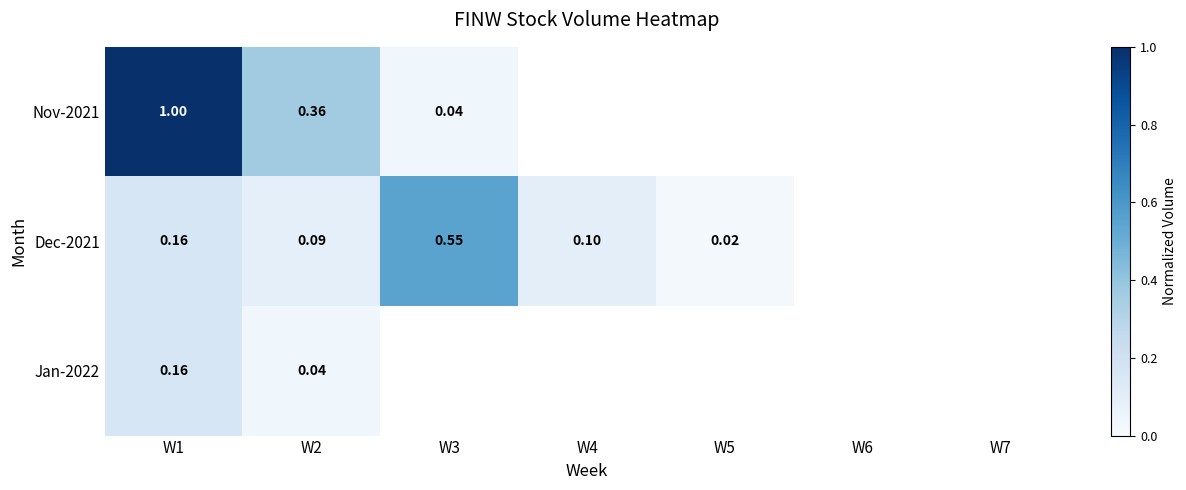

How many positive values does the Nov-2021 series have?

3